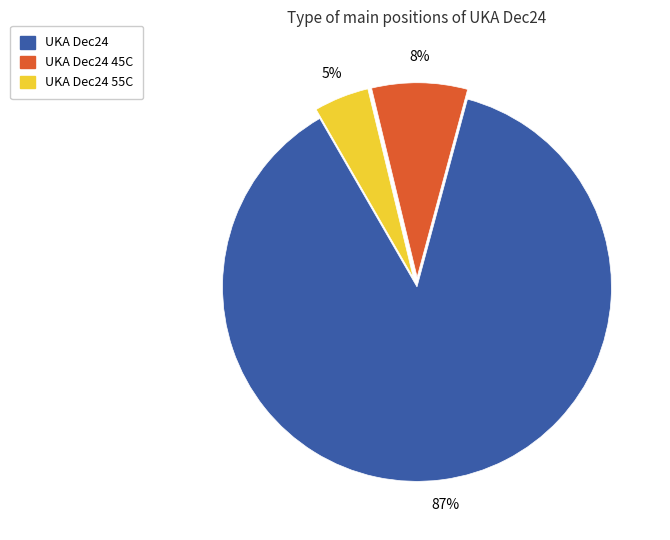

To the nearest percent, what is the average slice percentage?

33%